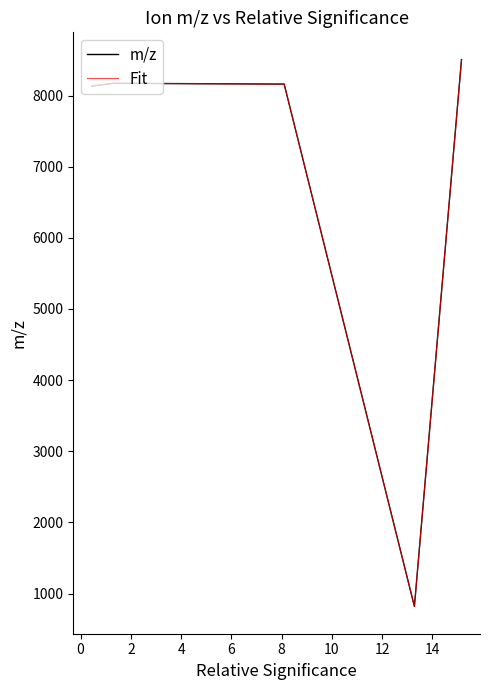

In m/z, how many points are higher than both neighbors (excluding endpoints)?

1